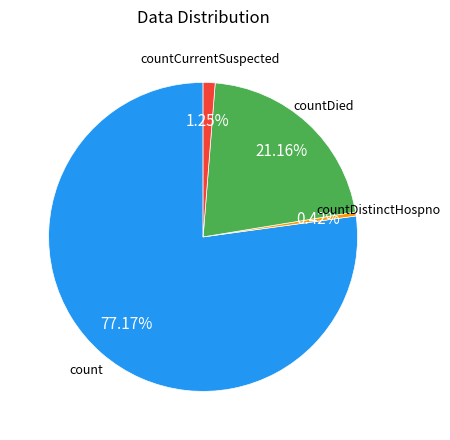

Is there any slice that represents more than half of the pie?

Yes